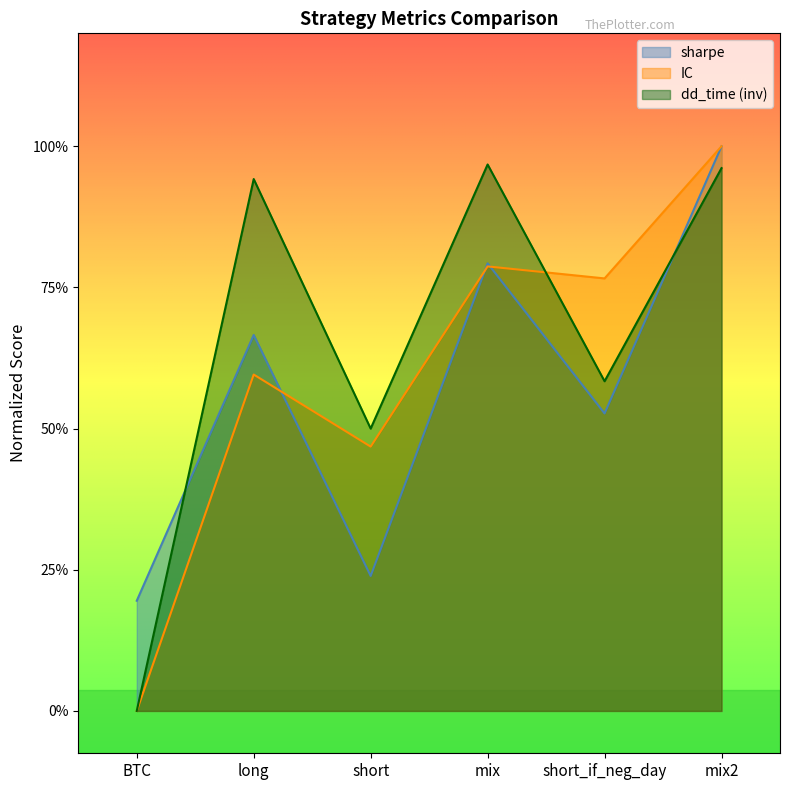

The value of IC at mix is 5.2. True or false?

False